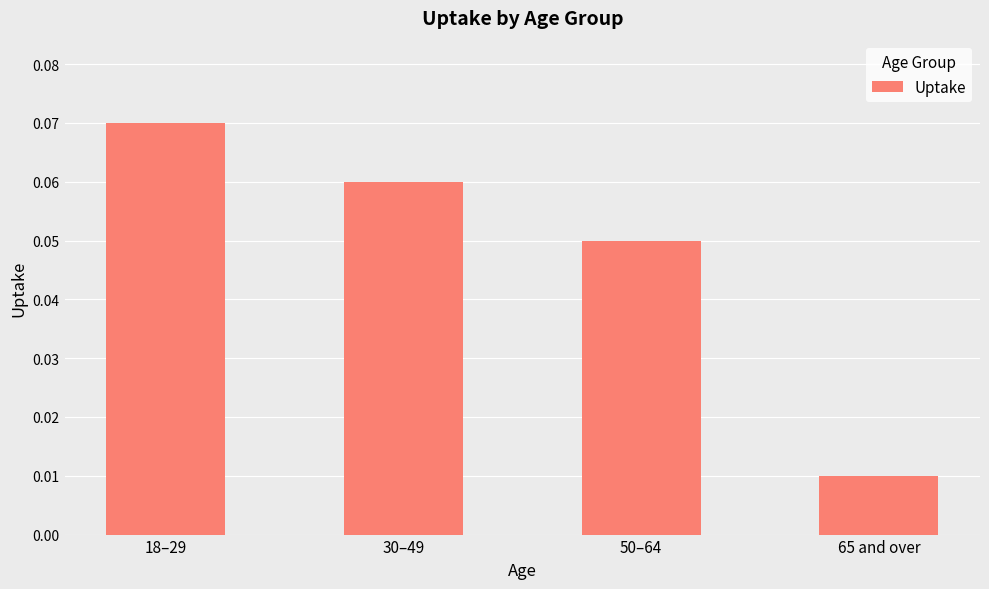

What is the sum of all values?

0.2